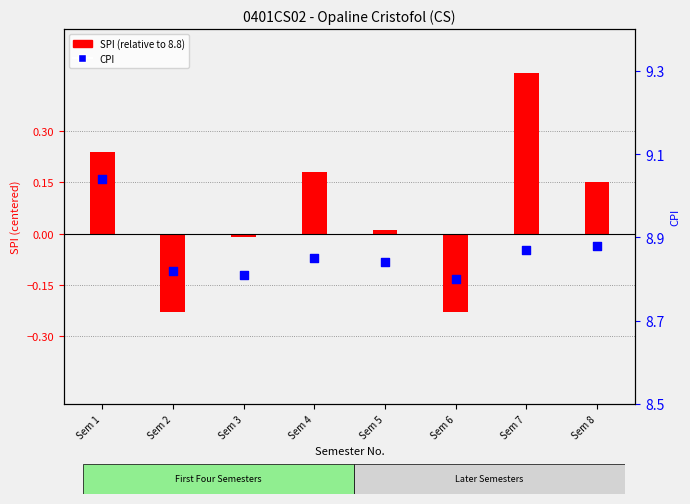

Is the value of SPI (relative to 8.8) at Sem 8 greater than the value of CPI at Sem 8?

No